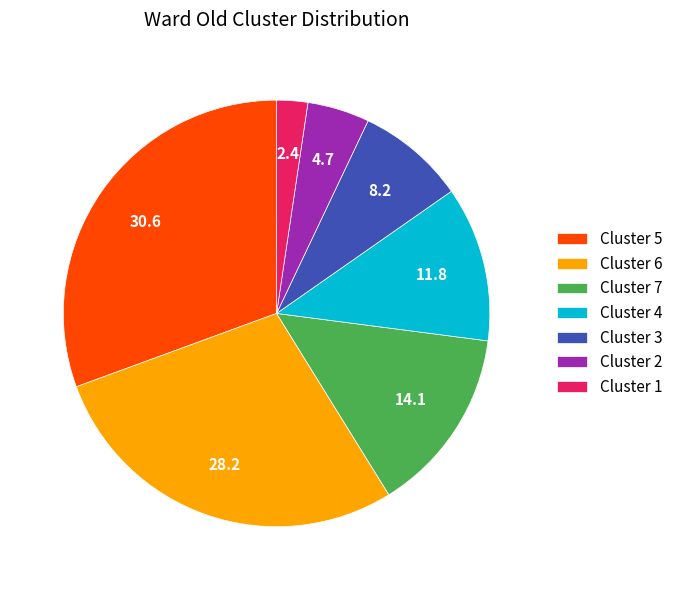

What is the ratio of the value at Cluster 4 to the value at Cluster 7?

0.8